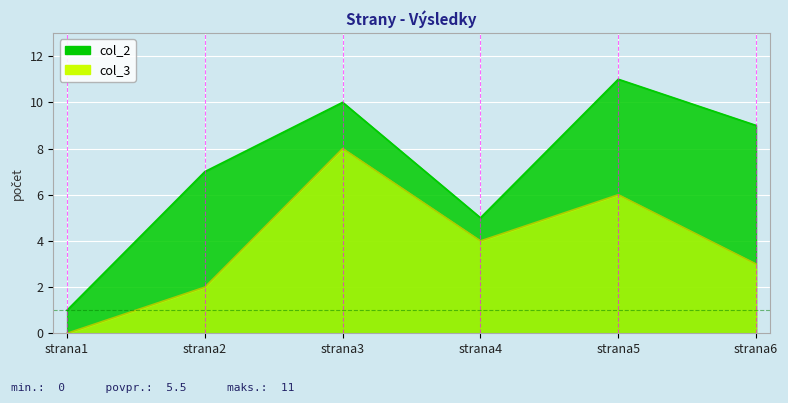

Reading left to right, what are all the values shown in this chart?

col_2: 1	7	10	5	11	9
col_3: 0	2	8	4	6	3